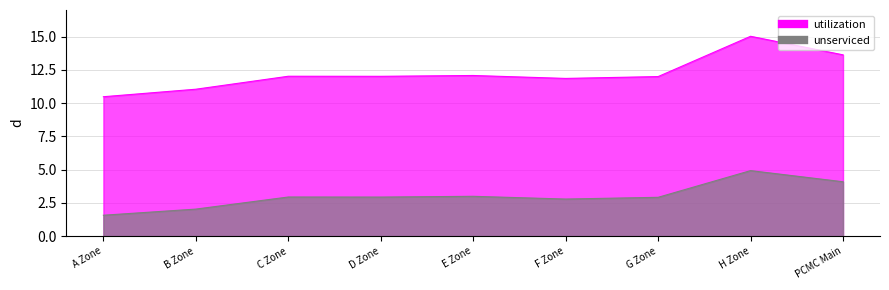

True or false: utilization and unserviced intersect in this chart.

False